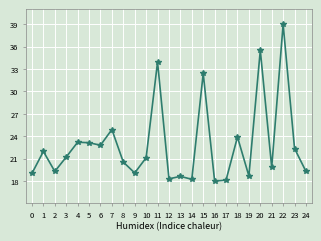

What is the smallest value displayed?

18.0